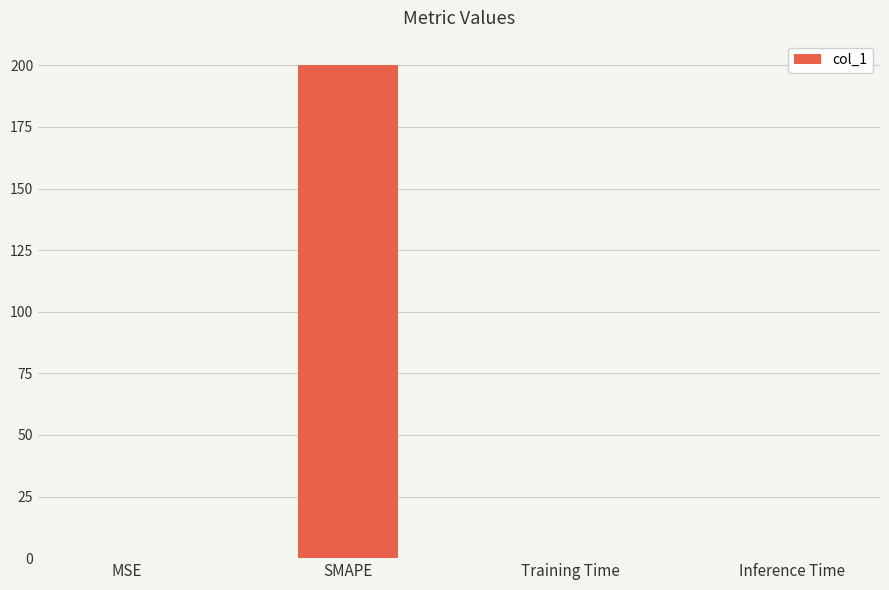

What is the greatest value displayed?

200.0